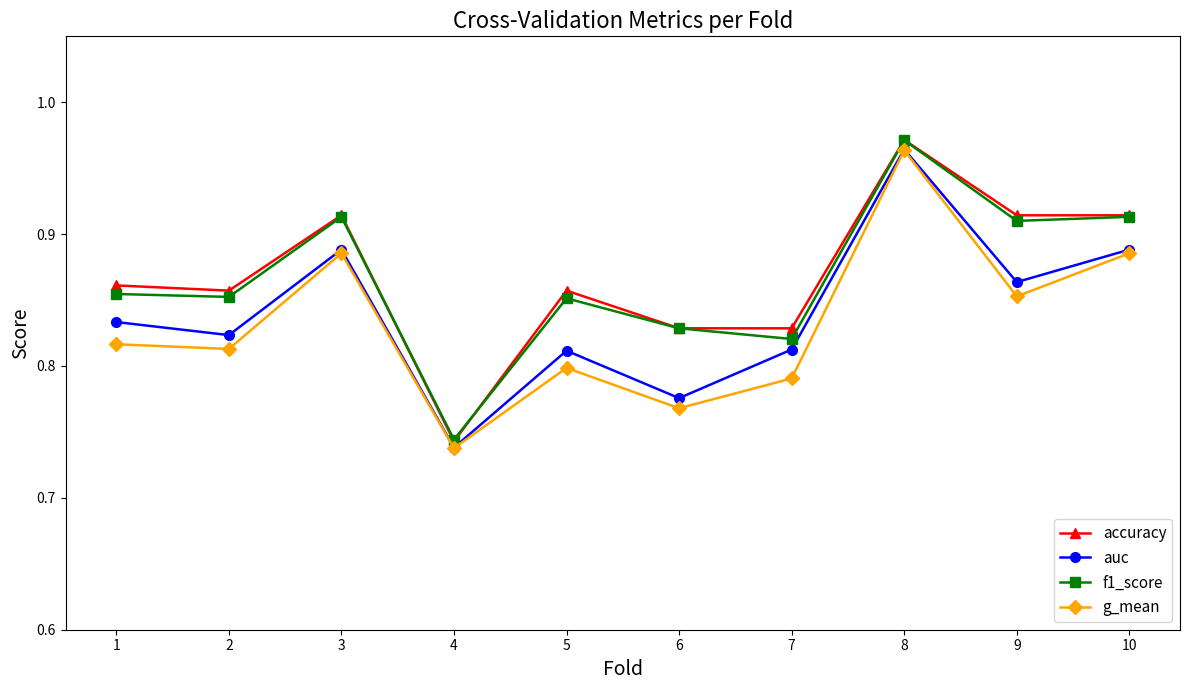

Count the g_mean values in the range 0 to 1.

10